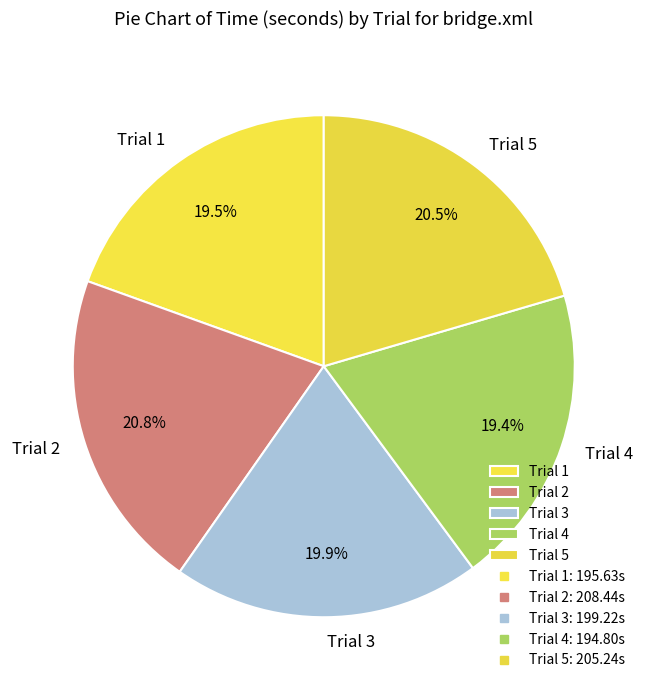

Count the number of slices in the pie.

5